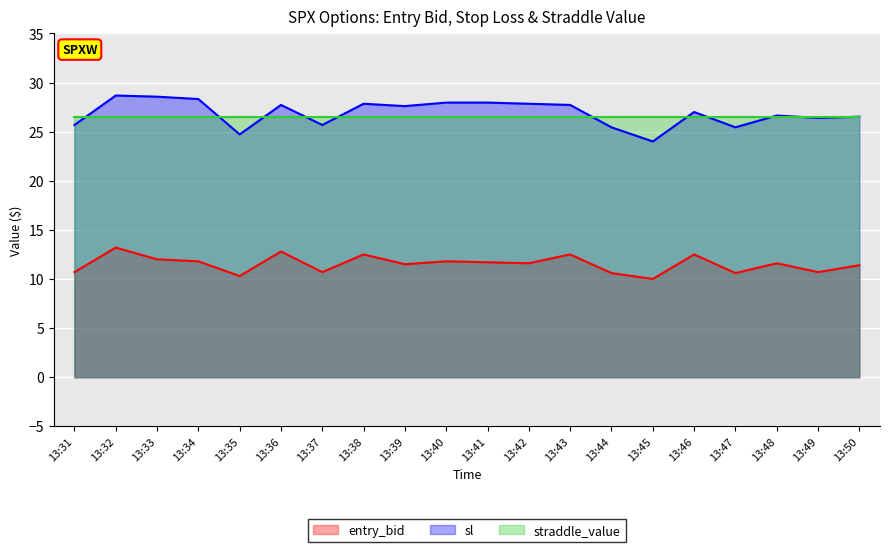

Does the chart display data point markers on the line(s)?

No